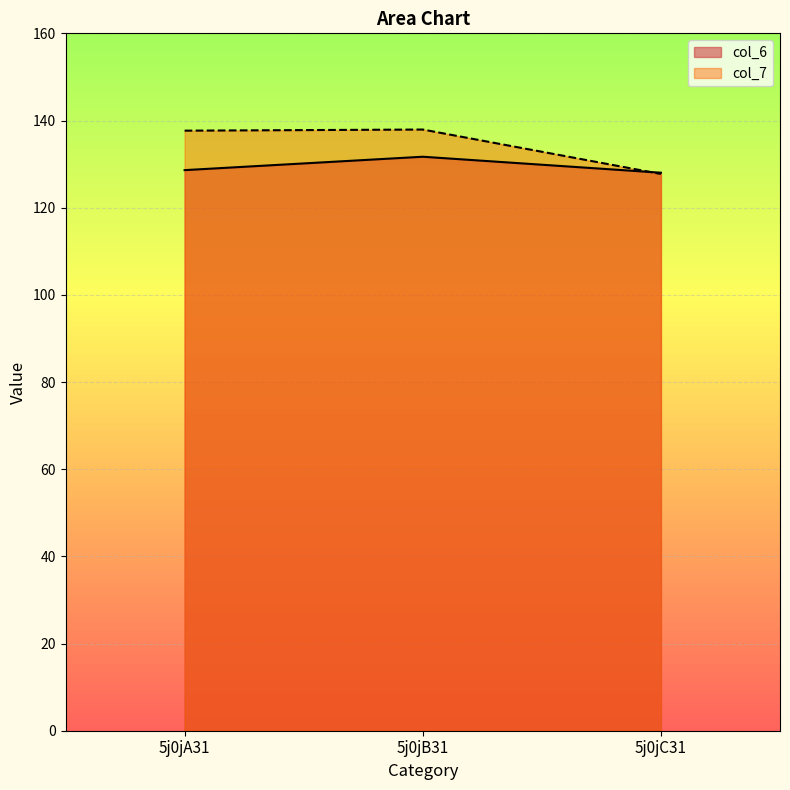

What is the difference between the maximum and minimum values in the col_6 series?

3.7